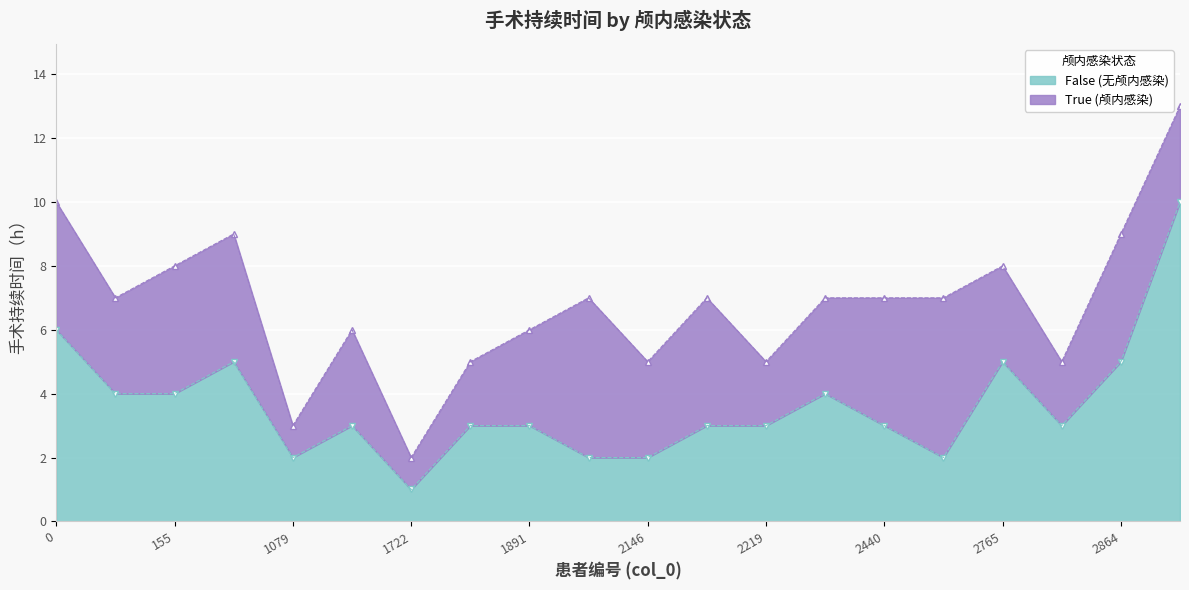

The False (无颅内感染) series shows 1 at 1891. True or false?

False